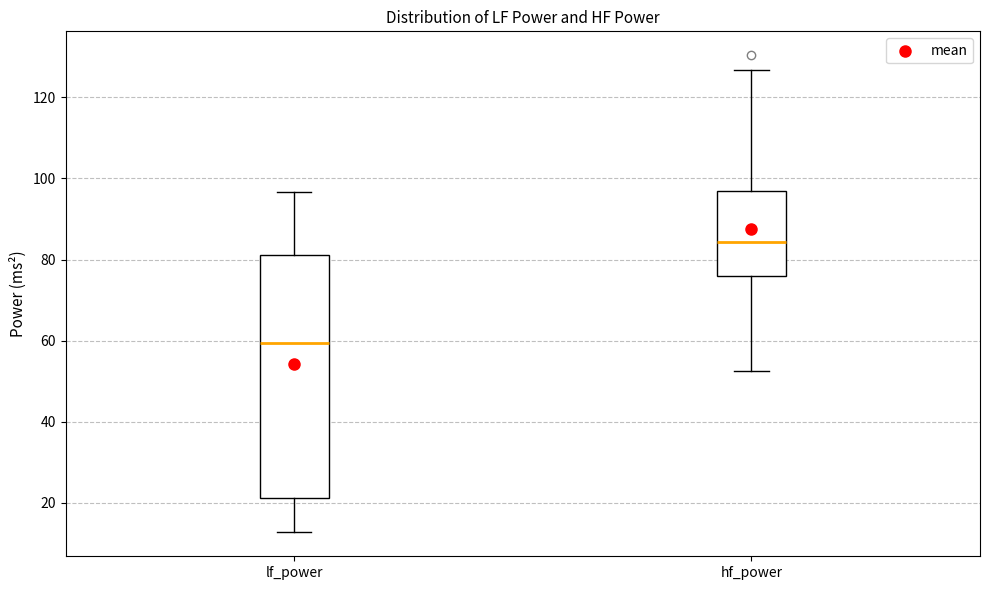

Reading left to right, read every box against the y-axis: the position of its median line, the range the box covers, and the ends of its whiskers. The values are not printed on the chart, so give them approximately, as read against the axis.

lf_power: median 60, box 22 to 82, whiskers 12 to 96
hf_power: median 84, box 76 to 96, whiskers 52 to 126